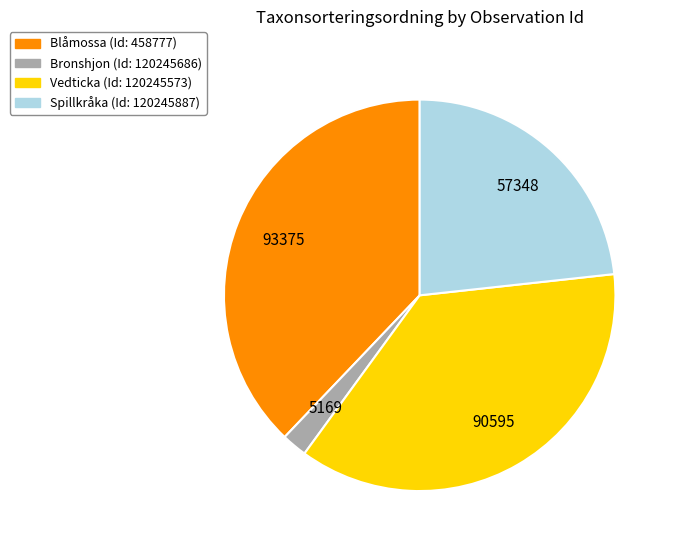

How many segments does this pie chart have?

4